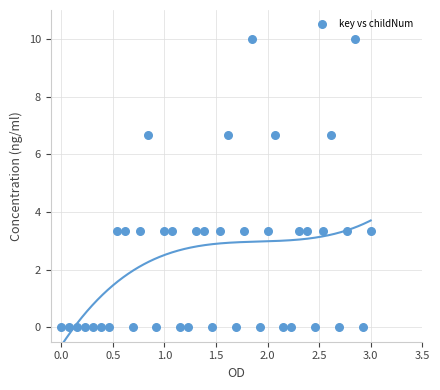

What is the range of Y values (max minus min)?

10.0